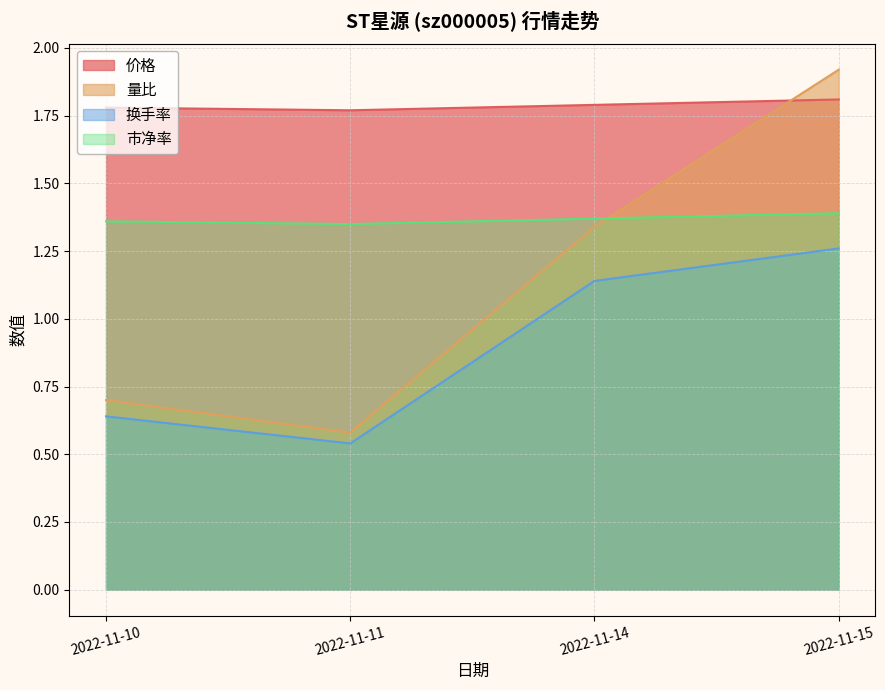

True or false: 价格 has a value of 0.7 at 2022-11-11.

False